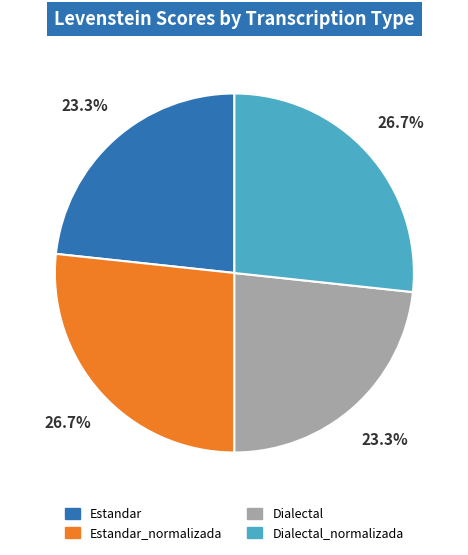

Is there any slice that represents more than half of the pie?

No